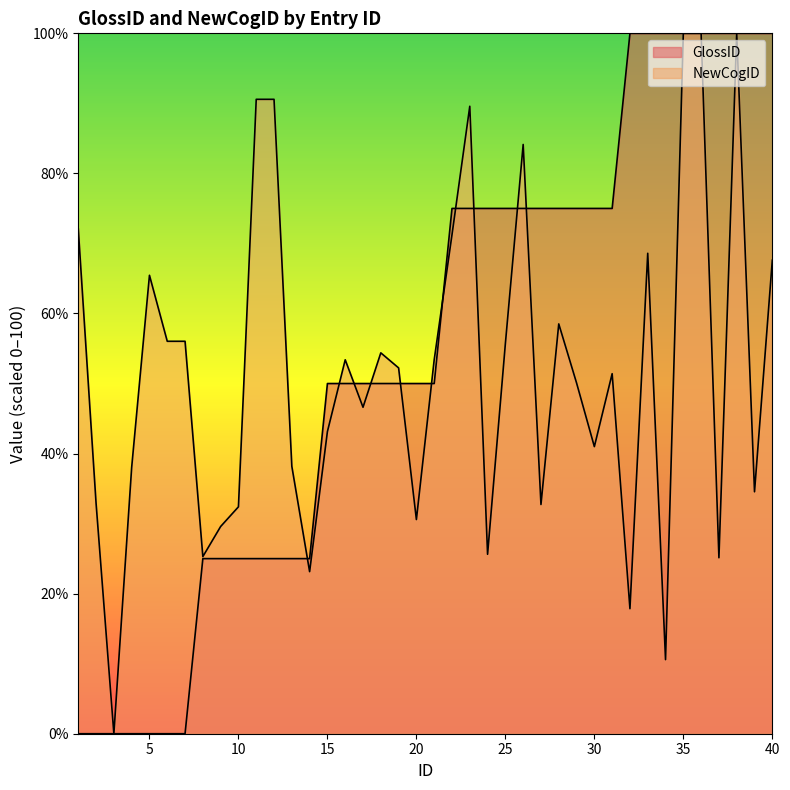

What is the total value across all series at 16?

103.4